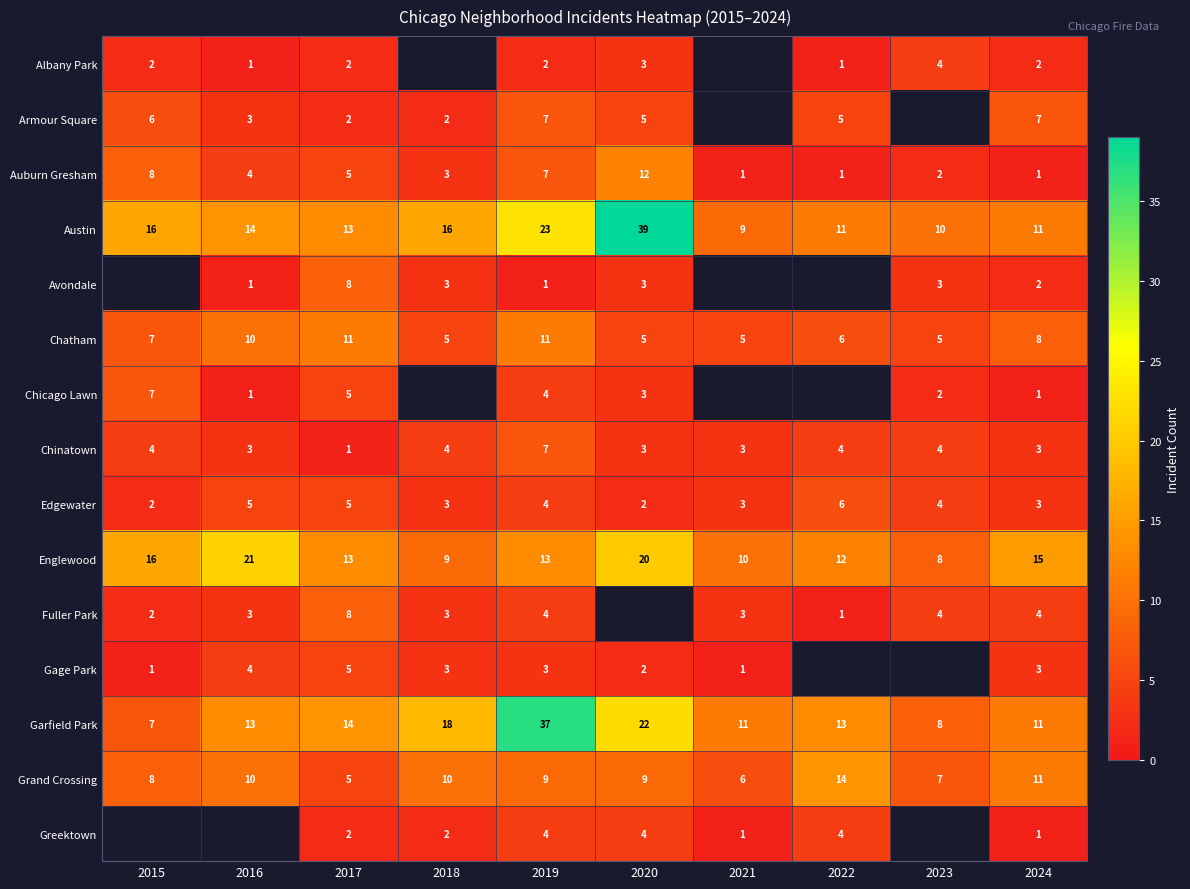

At how many categories does at least one series exceed 30?

2